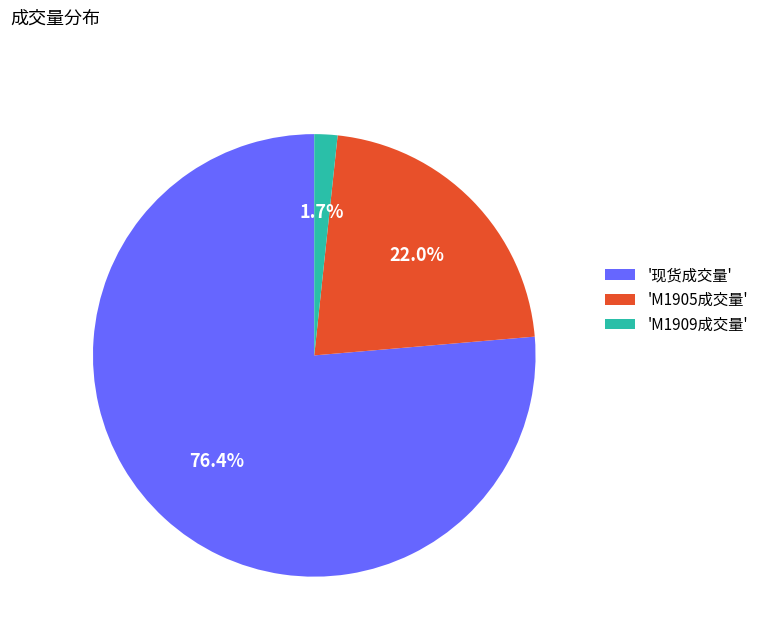

How many segments does this pie chart have?

3